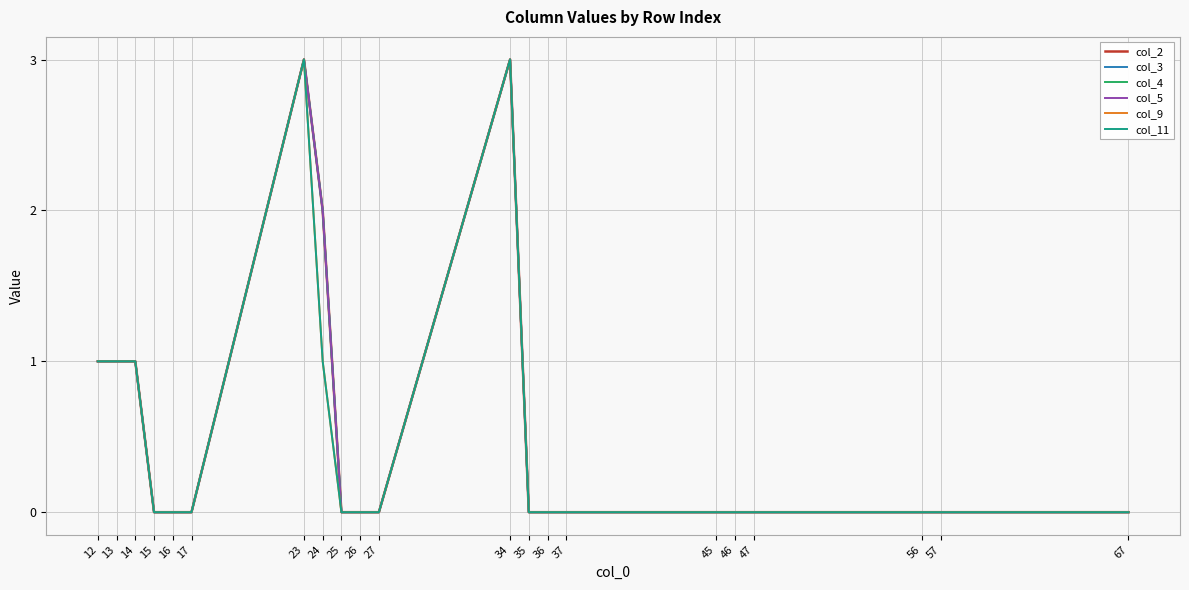

Reading right to left, transcribe all the data shown in this chart.

col_2: 67=0	57=0	56=0	47=0	46=0	45=0	37=0	36=0	35=0	34=3	27=0	26=0	25=0	24=2	23=3	17=0	16=0	15=0	14=1	13=1	12=1
col_3: 67=0	57=0	56=0	47=0	46=0	45=0	37=0	36=0	35=0	34=3	27=0	26=0	25=0	24=2	23=3	17=0	16=0	15=0	14=1	13=1	12=1
col_4: 67=0	57=0	56=0	47=0	46=0	45=0	37=0	36=0	35=0	34=3	27=0	26=0	25=0	24=2	23=3	17=0	16=0	15=0	14=1	13=1	12=1
col_5: 67=0	57=0	56=0	47=0	46=0	45=0	37=0	36=0	35=0	34=3	27=0	26=0	25=0	24=2	23=3	17=0	16=0	15=0	14=1	13=1	12=1
col_9: 67=0	57=0	56=0	47=0	46=0	45=0	37=0	36=0	35=0	34=3	27=0	26=0	25=0	24=1	23=3	17=0	16=0	15=0	14=1	13=1	12=1
col_11: 67=0	57=0	56=0	47=0	46=0	45=0	37=0	36=0	35=0	34=3	27=0	26=0	25=0	24=1	23=3	17=0	16=0	15=0	14=1	13=1	12=1